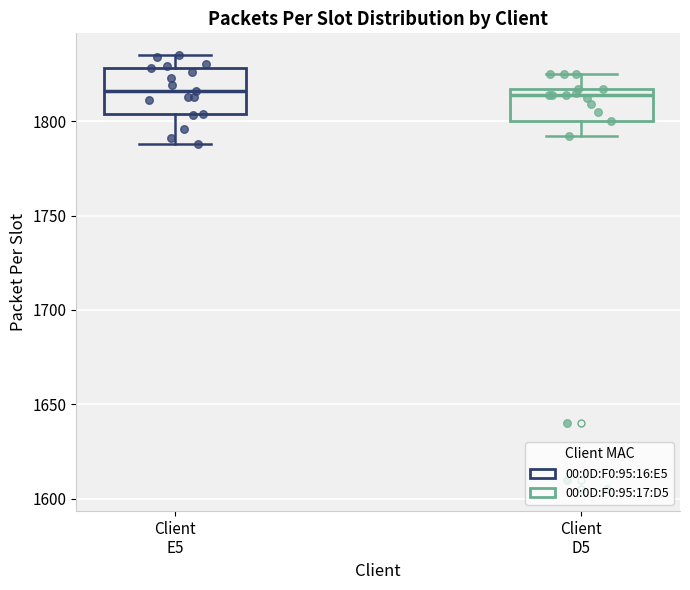

Where does the lower whisker of the box for Client E5 end on the y-axis? The values are not printed on the chart, so give them approximately, as read against the axis.

1790